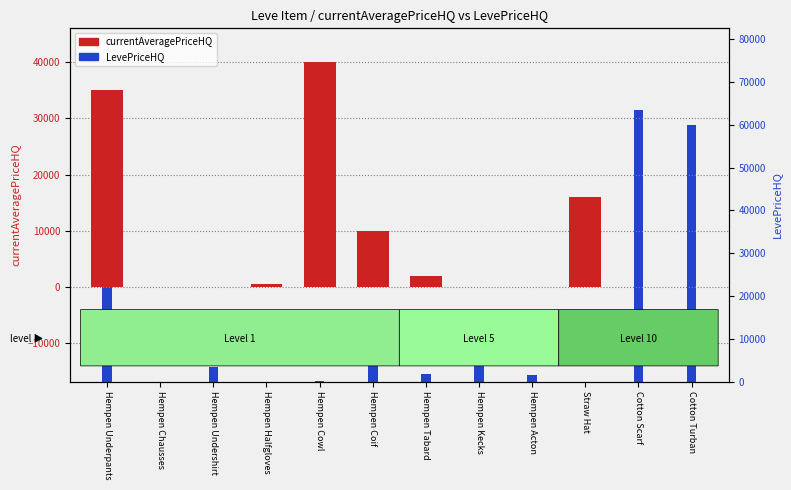

Between Hempen Acton and Hempen Halfgloves, which is larger?

Hempen Halfgloves